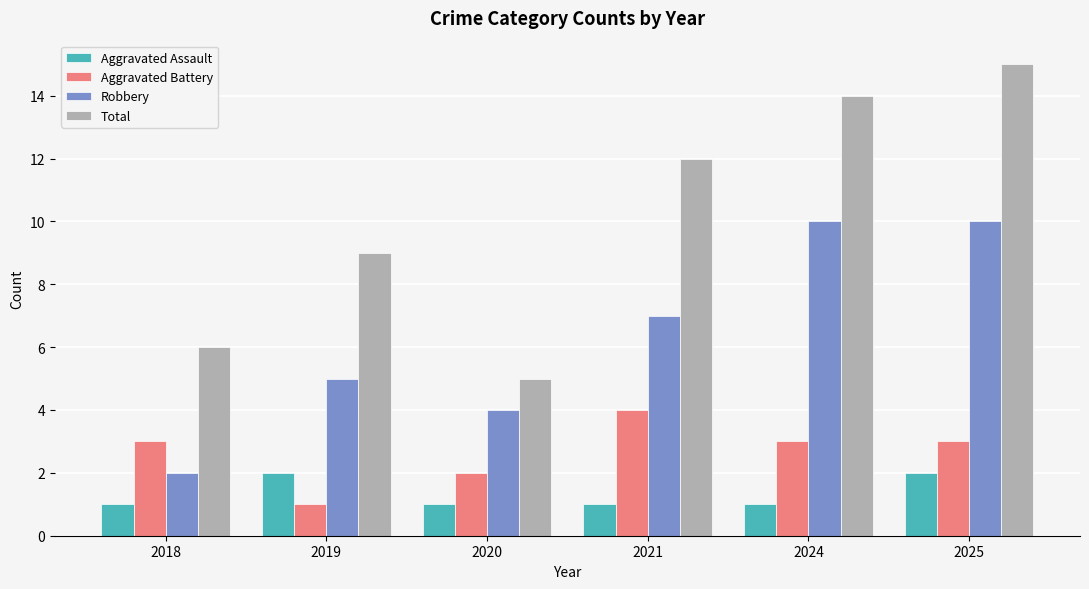

Is it true that Total equals 15 at 2025?

True